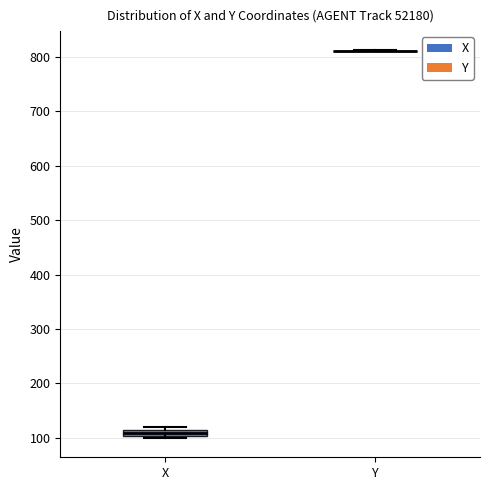

Where is the lower edge of the box for X on the y-axis? The values are not printed on the chart, so give them approximately, as read against the axis.

100